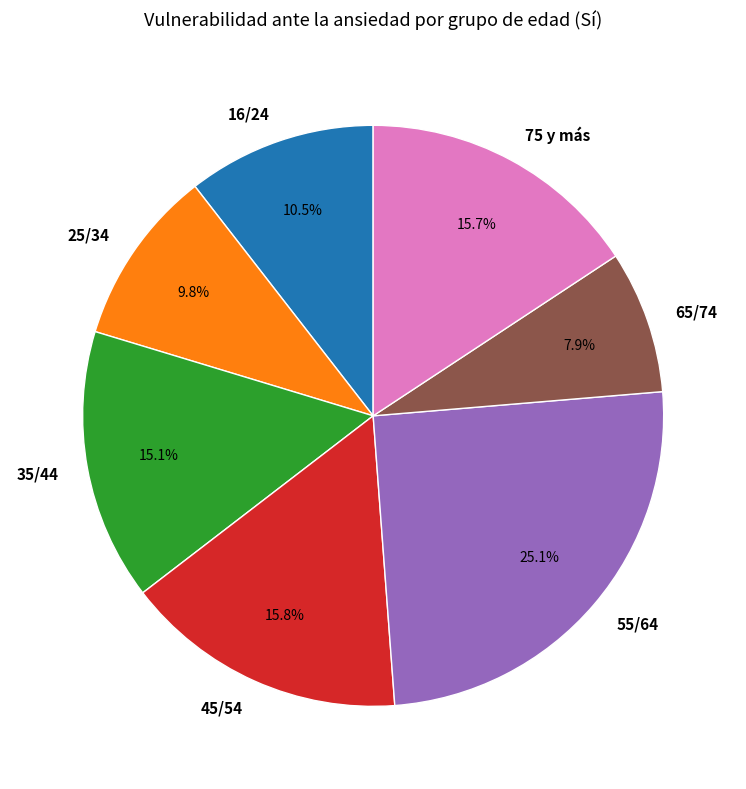

Count the number of slices in the pie.

7